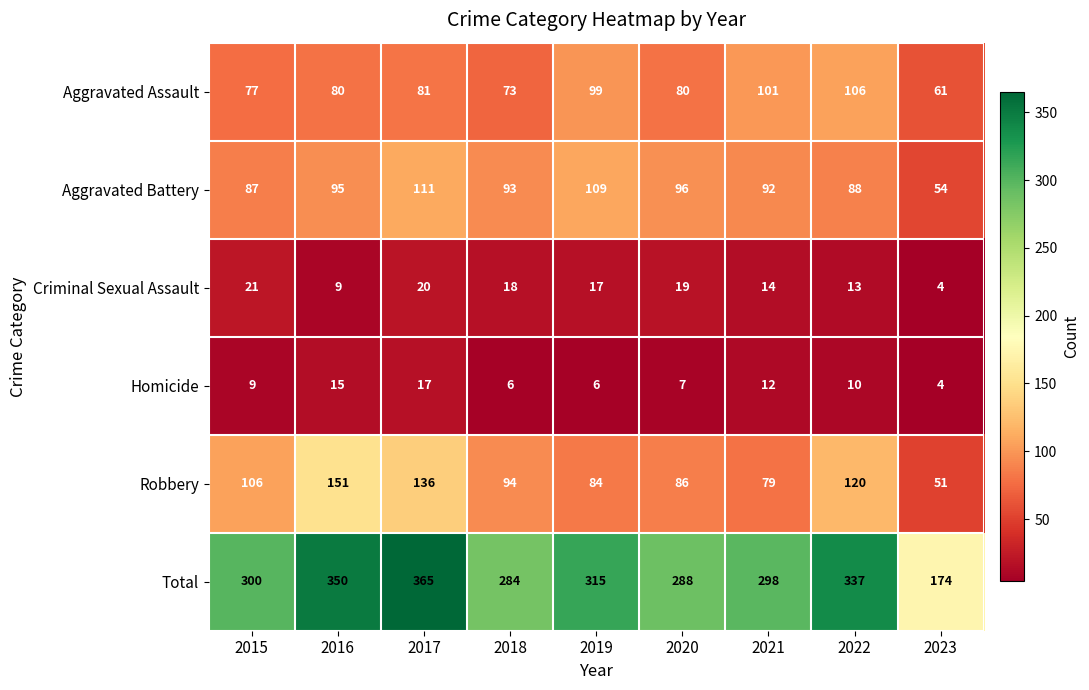

Count the number of data series in this chart.

6